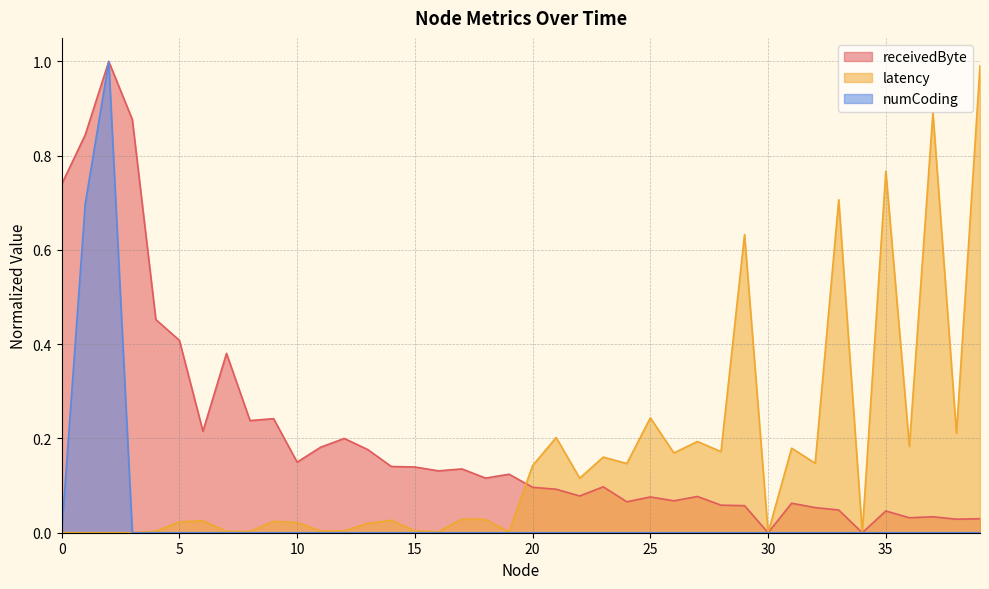

Between 1 and 23, which series saw the biggest shift?

receivedByte